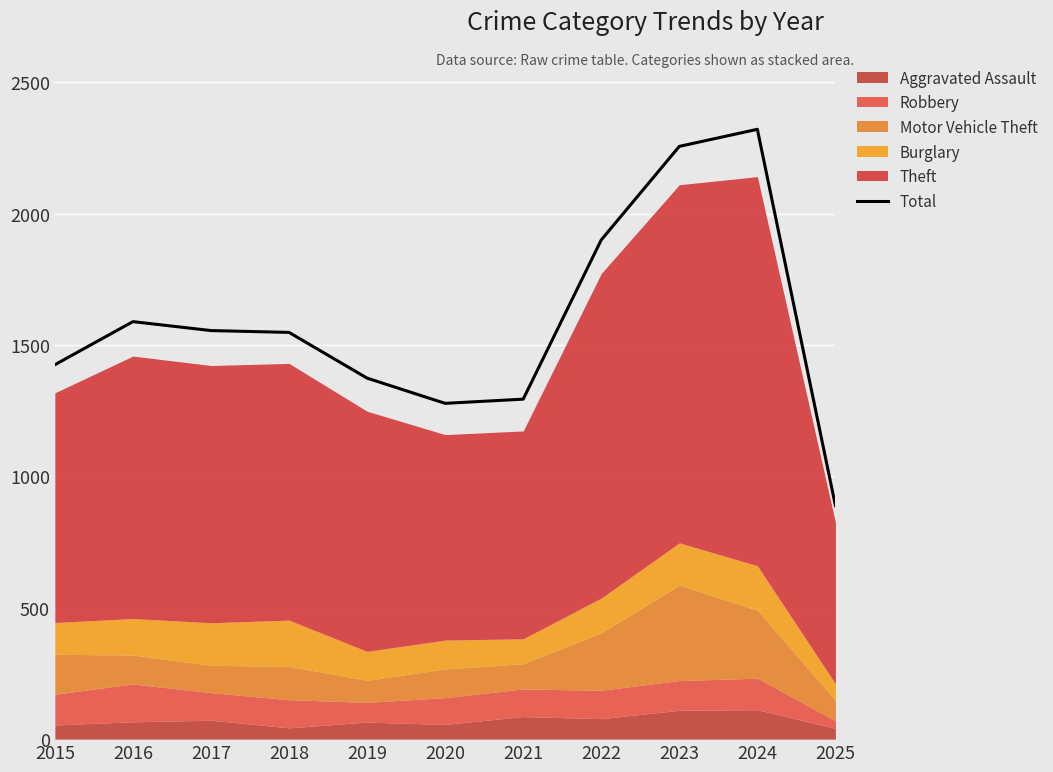

Rank the categories by value from highest to lowest.

2024, 2023, 2022, 2016, 2017, 2018, 2015, 2019, 2021, 2020, 2025